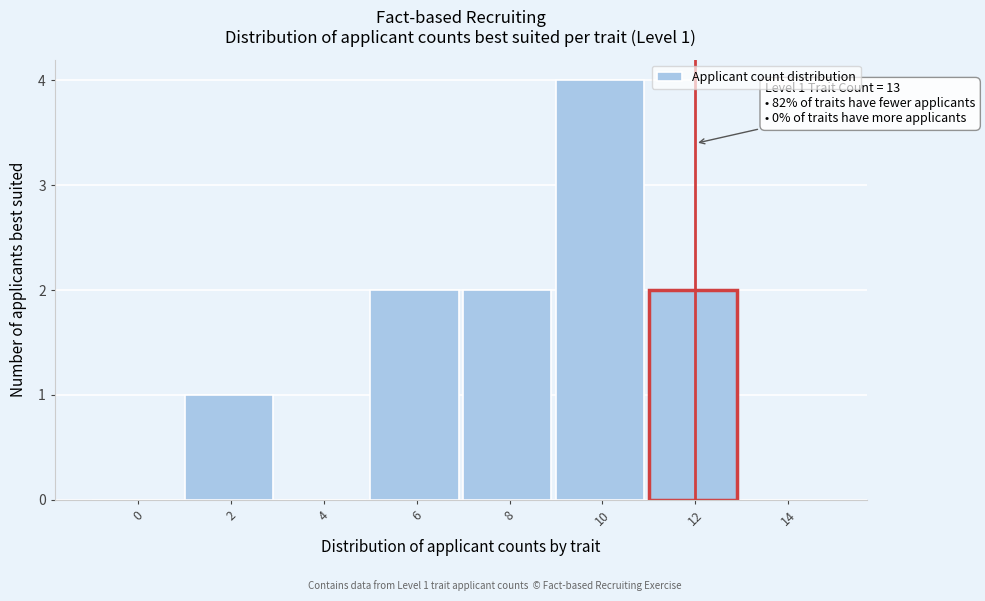

Reading left to right, extract all data points from this chart.

0=0	2=1	4=0	6=2	8=2	10=4	12=2	14=0